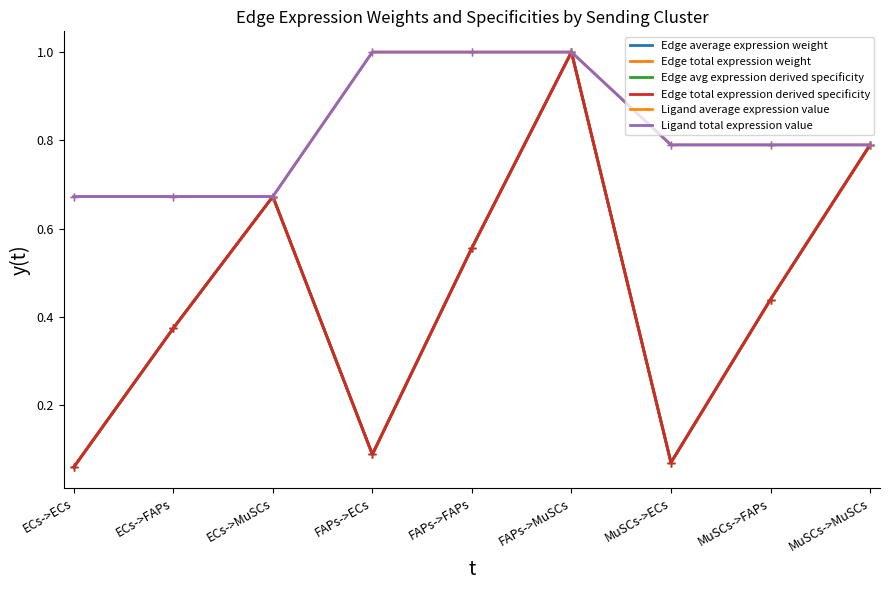

Is this an area chart (filled region under the line)?

No